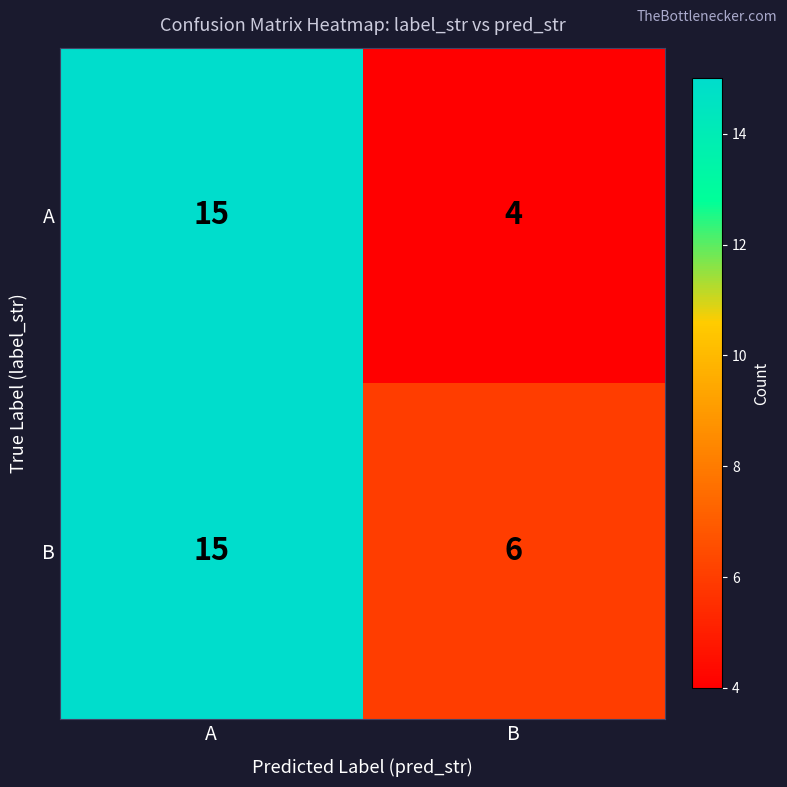

List the series in order of their overall mean, lowest first.

A, B